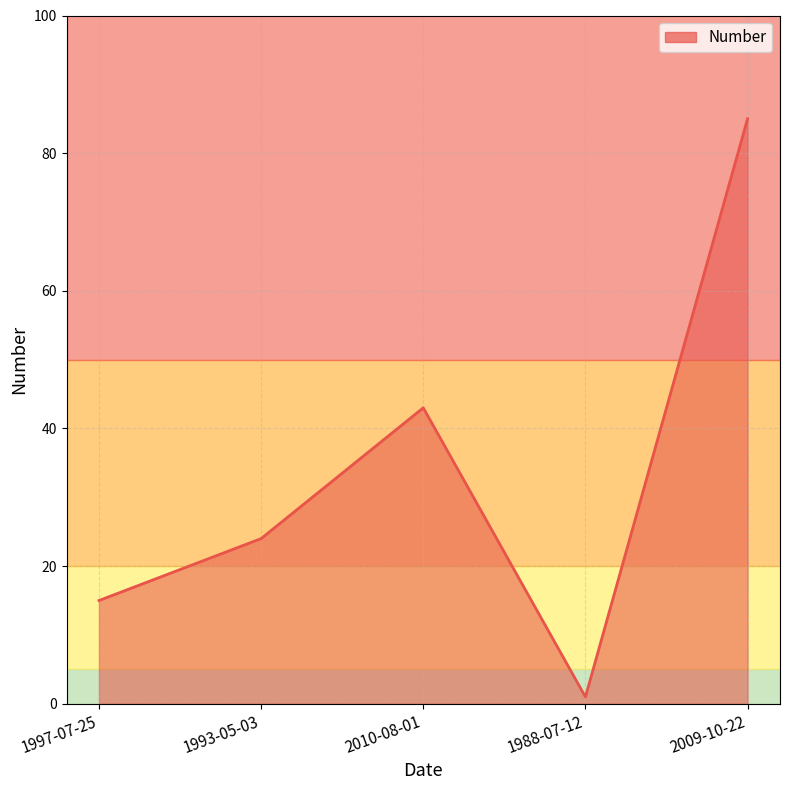

How many values are between 15 and 43?

3